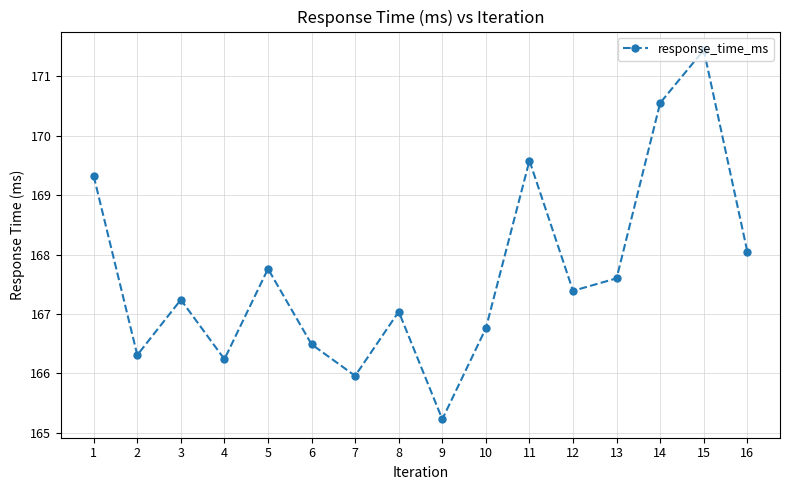

Which has a higher value, 16 or 7?

16